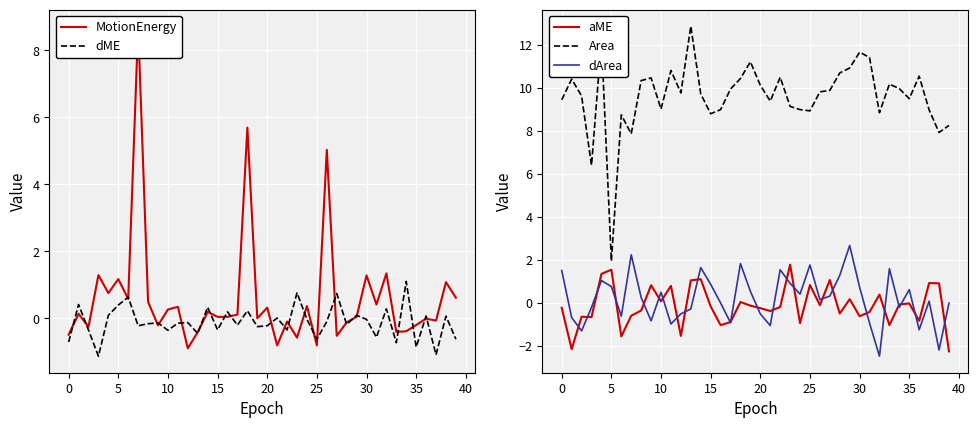

Reading left to right, transcribe all the data shown in this chart.

MotionEnergy: -0.5	0.1	-0.3	1.3	0.8	1.2	0.6	8.7	0.5	-0.2	0.3	0.3	-0.9	-0.4	0.2	0.0	0.0	0.1	5.7	-0.0	0.3	-0.8	-0.1	-0.6	0.4	-0.8	5.0	-0.5	-0.1	0.0	1.3	0.4	1.3	-0.4	-0.4	-0.2	-0.0	-0.1	1.1	0.6
dME: -0.7	0.4	-0.4	-1.1	0.1	0.4	0.6	-0.2	-0.2	-0.1	-0.4	-0.1	-0.1	-0.5	0.3	-0.3	0.2	-0.2	0.2	-0.3	-0.2	0.0	-0.3	0.8	-0.0	-0.6	-0.1	0.7	-0.2	0.1	-0.0	-0.6	0.3	-0.7	1.1	-0.9	0.1	-1.1	0.1	-0.6
aME: -0.2	-2.2	-0.7	-0.7	1.3	1.5	-1.6	-0.6	-0.4	0.8	0.1	0.8	-1.5	1.0	1.1	-0.2	-1.0	-0.9	0.0	-0.1	-0.3	-0.4	-0.2	1.8	-0.9	0.8	-0.1	1.1	-0.5	0.2	-0.6	-0.4	0.4	-1.0	-0.1	-0.0	-0.8	0.9	0.9	-2.3
Area: 9.4	10.4	9.6	6.4	12.2	1.9	8.7	7.9	10.3	10.5	9.0	10.8	9.8	12.9	9.7	8.8	9.0	9.9	10.4	11.2	10.1	9.4	10.5	9.1	9.0	8.9	9.8	9.9	10.7	10.9	11.7	11.4	8.8	10.2	10.0	9.5	10.5	9.0	7.9	8.2
dArea: 1.5	-0.7	-1.3	-0.2	1.0	0.8	-0.6	2.2	0.2	-0.8	0.5	-1.0	-0.5	-0.3	1.6	0.9	-0.0	-0.9	1.8	0.5	-0.5	-1.1	1.5	0.9	0.4	1.8	0.1	0.3	1.3	2.7	0.7	-0.9	-2.5	1.6	-0.2	0.6	-1.3	0.1	-2.2	-0.0